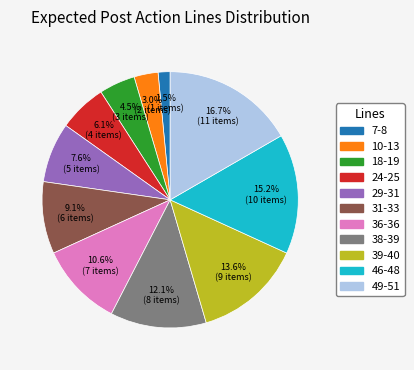

How many slices are in this pie chart?

11